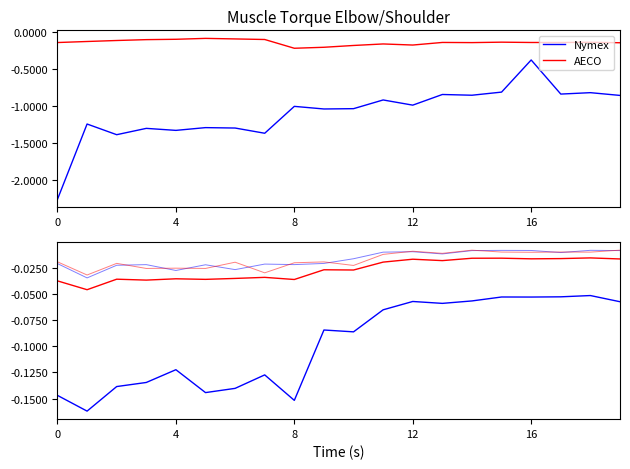

Where is the first local maximum for Nymex?

4